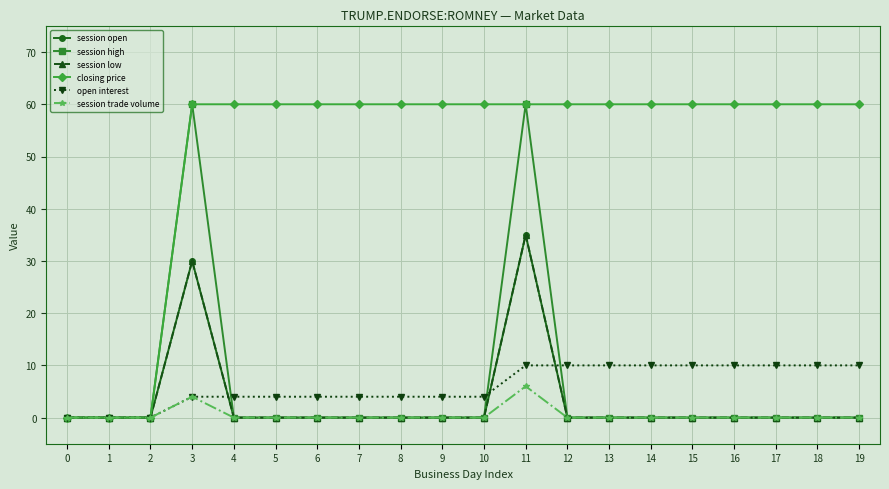

Which category has the highest value in the session high series?

3